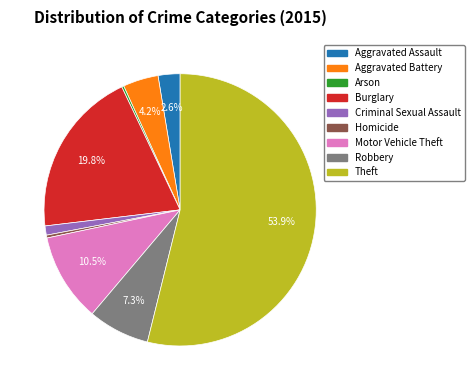

Combined, do Motor Vehicle Theft and Robbery account for over 50%?

No